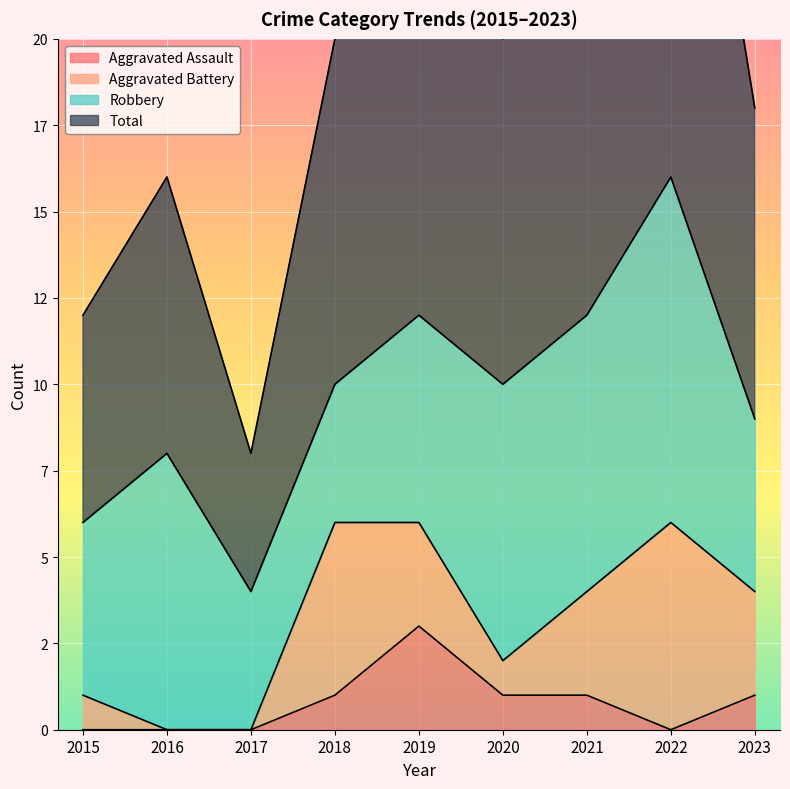

True or false: Total and Aggravated Assault intersect in this chart.

False